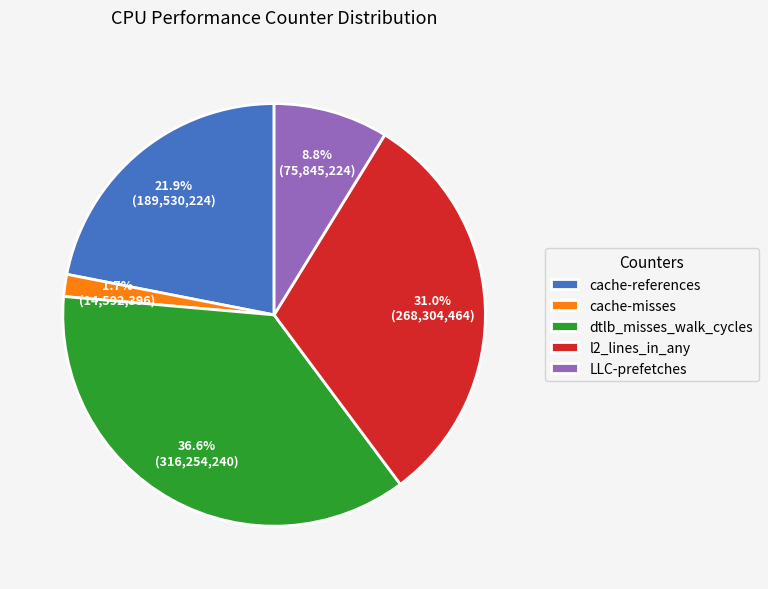

Does any single category account for the majority?

No